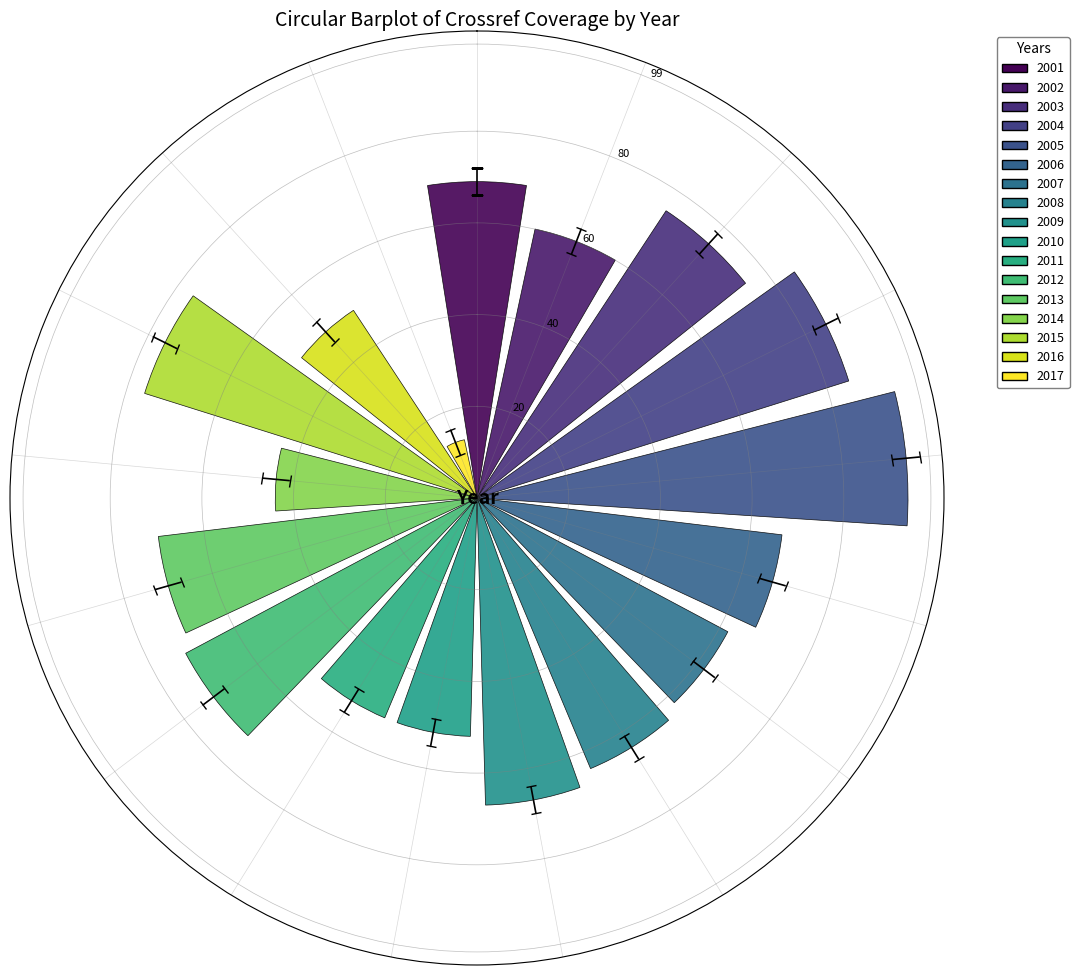

Read the value at 2008, to the nearest 5.

65